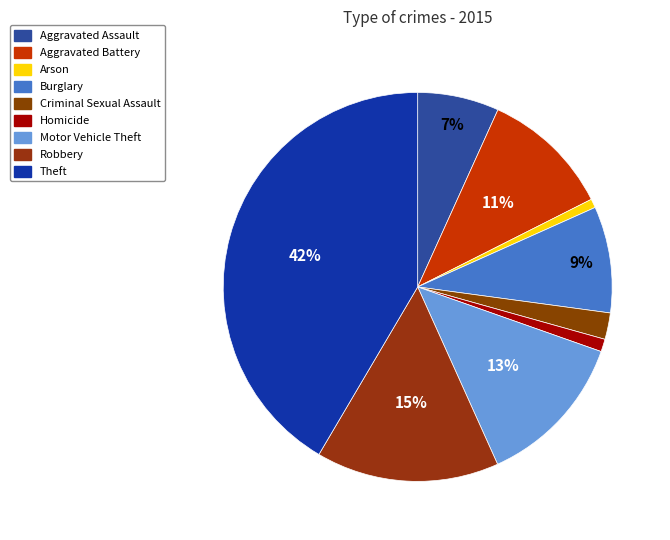

To the nearest percent, what is the difference between the largest and smallest slice percentages?

41%